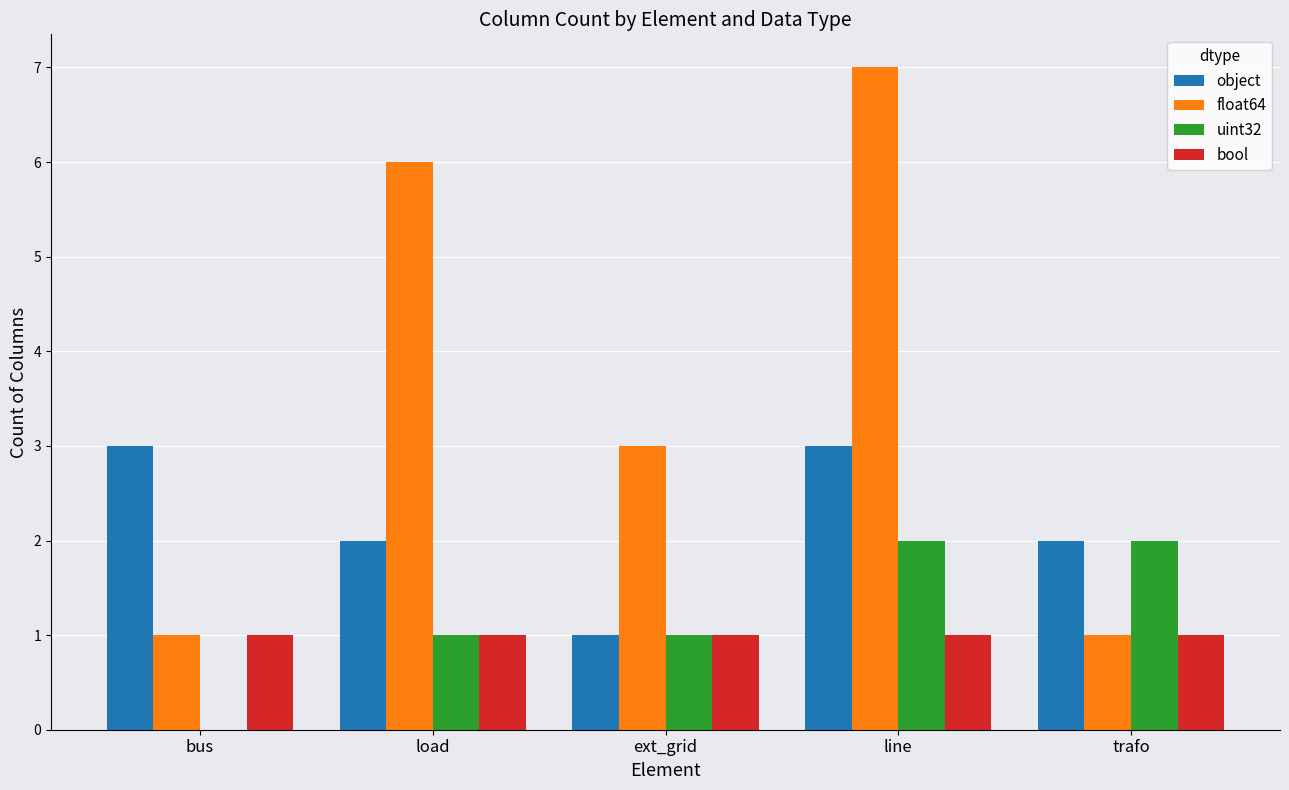

Which series changed the most between bus and load?

float64